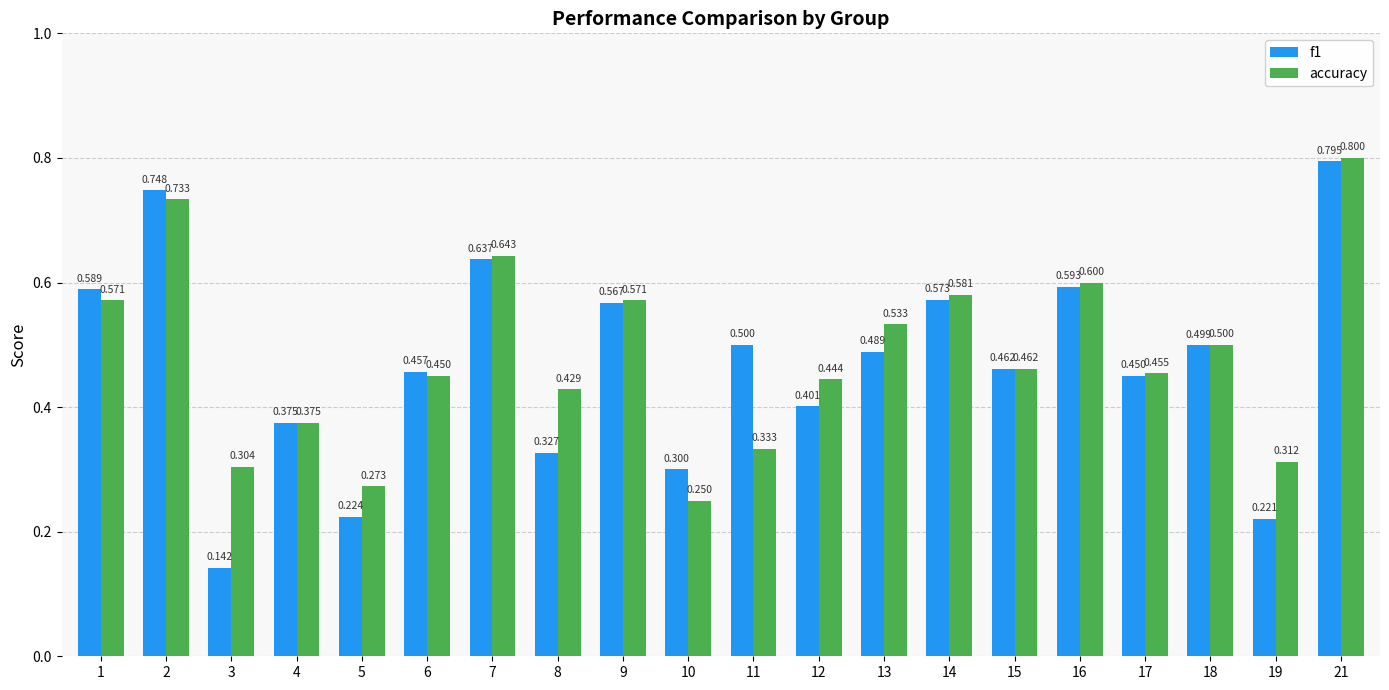

Does the chart contain any negative values?

No